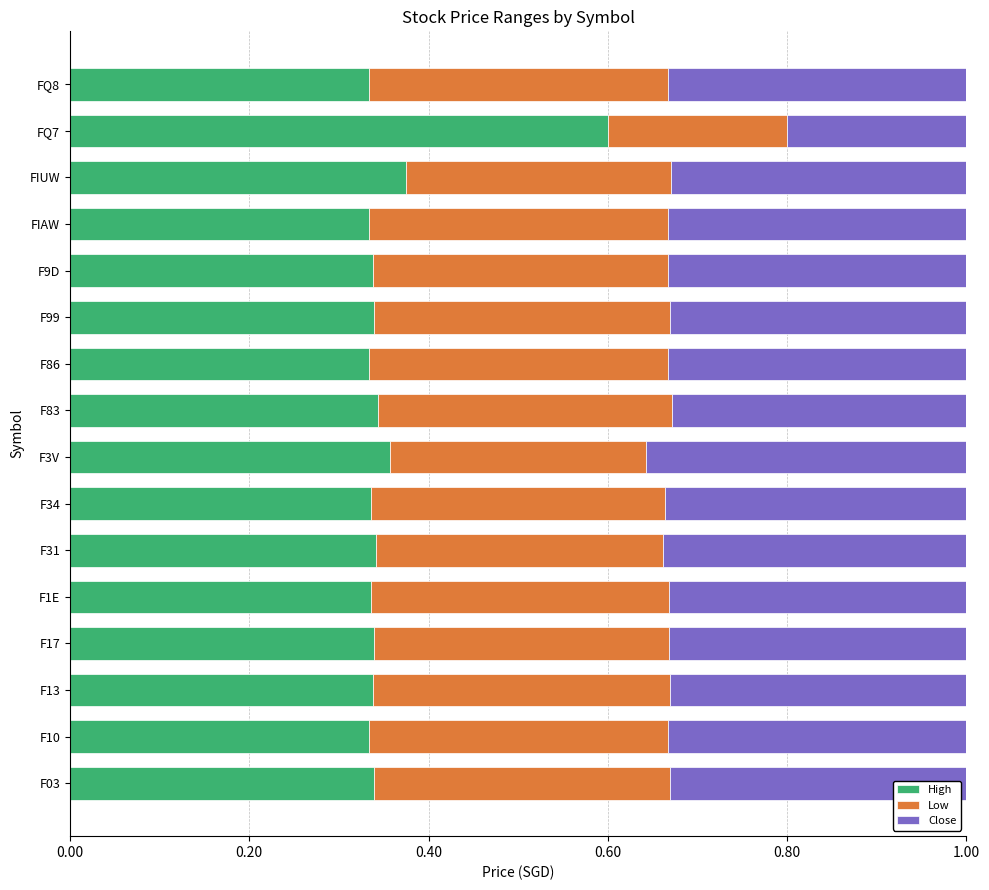

Count the High values in the range 0 to 1.

16